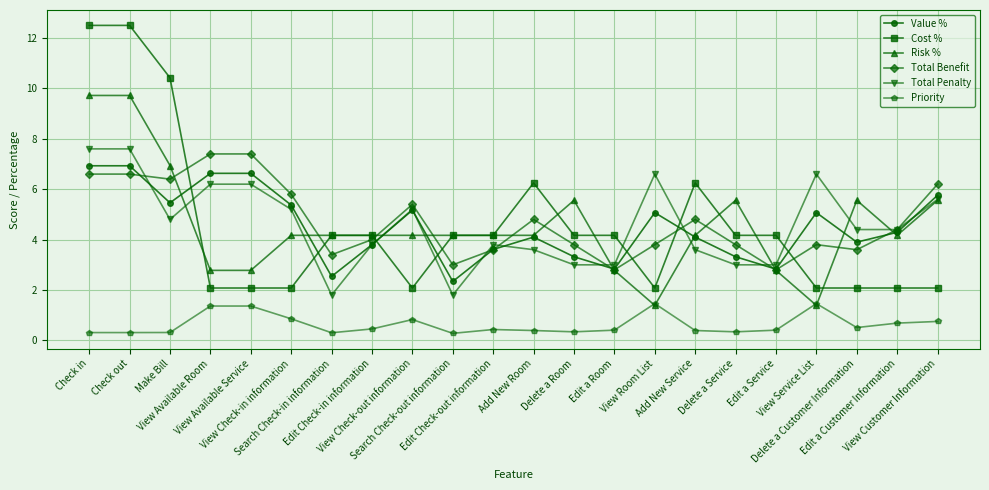

What is the maximum value shown in the chart?

12.5